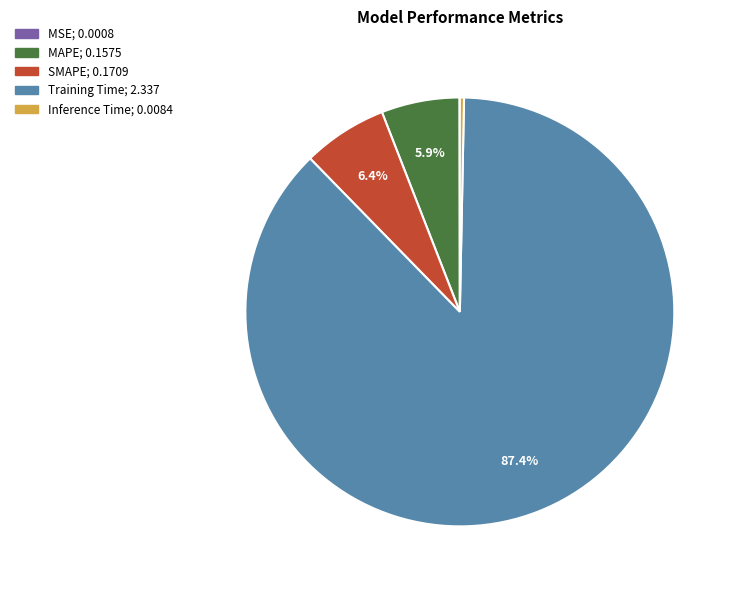

Is the sum of SMAPE and Training Time greater than half?

Yes